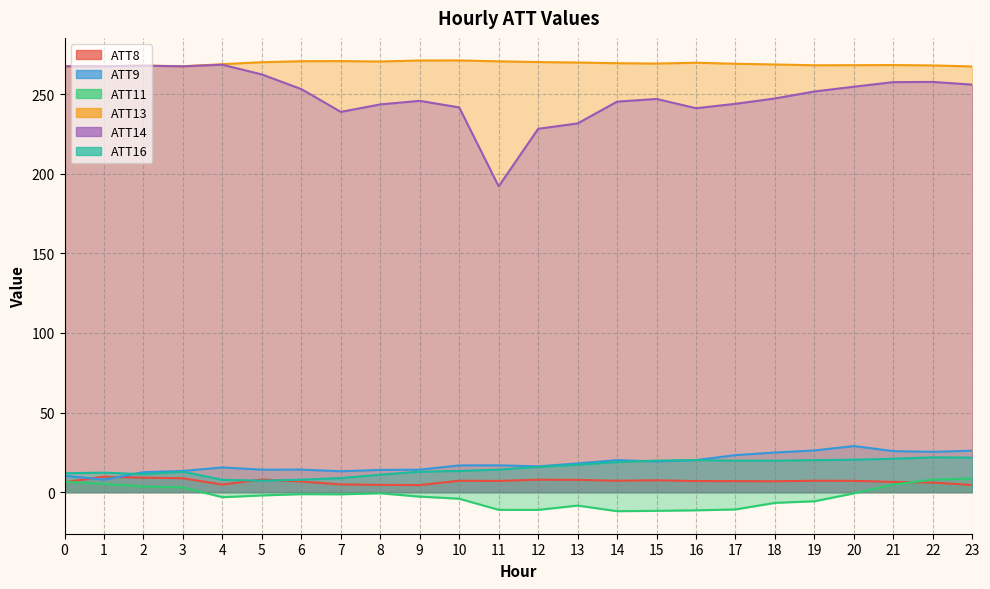

What is the spread (max minus min) of values at 7?

272.1